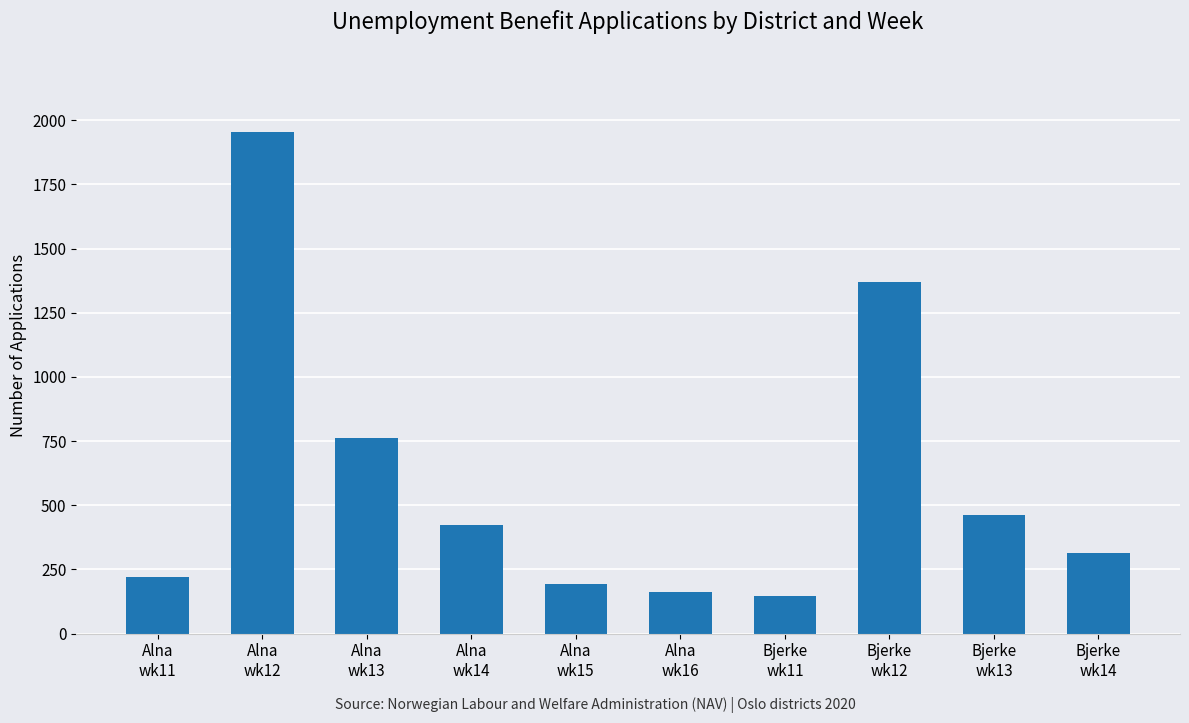

Where is the data nearest to the value 1050?

Alna
wk13